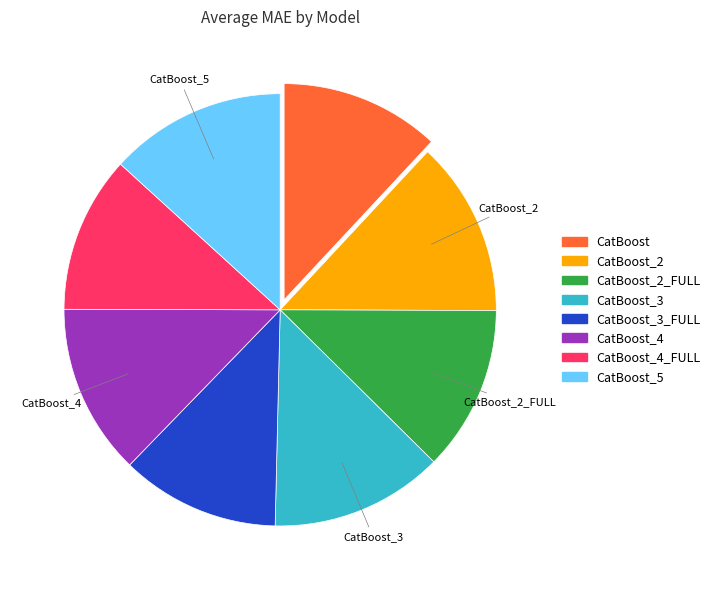

Does any single category account for the majority?

No